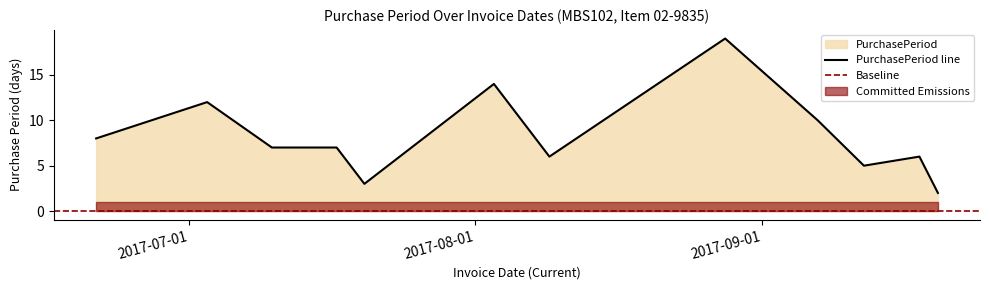

Is it true that the value at 2017-08-09 is 6?

True